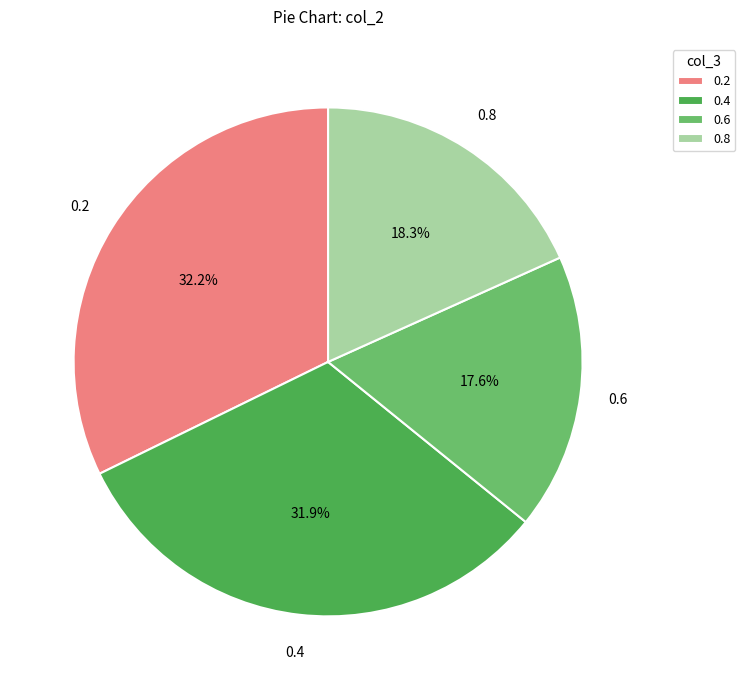

Is 0.2 the majority of the pie?

No